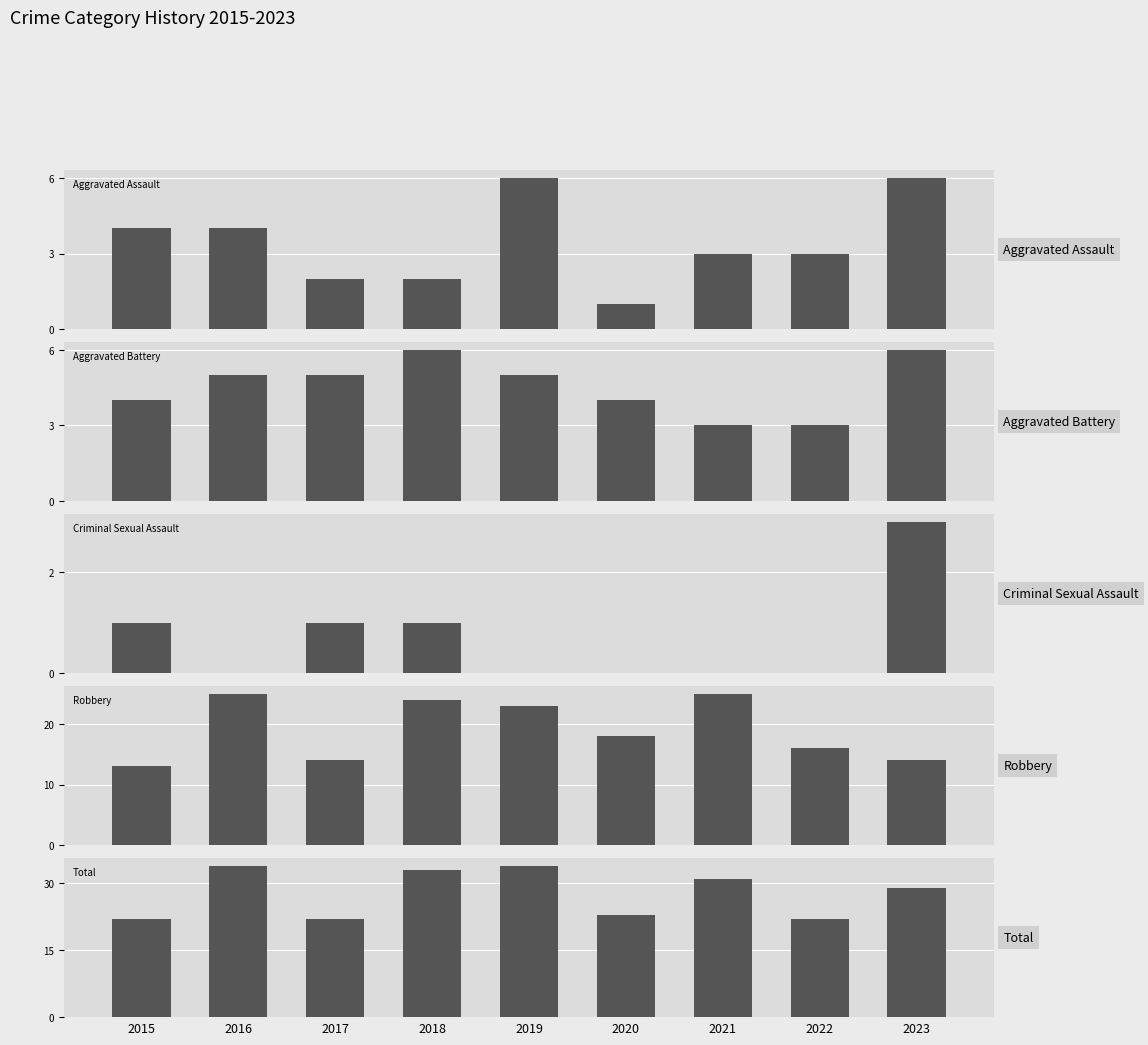

At which category is the sum across all series the highest?

2016